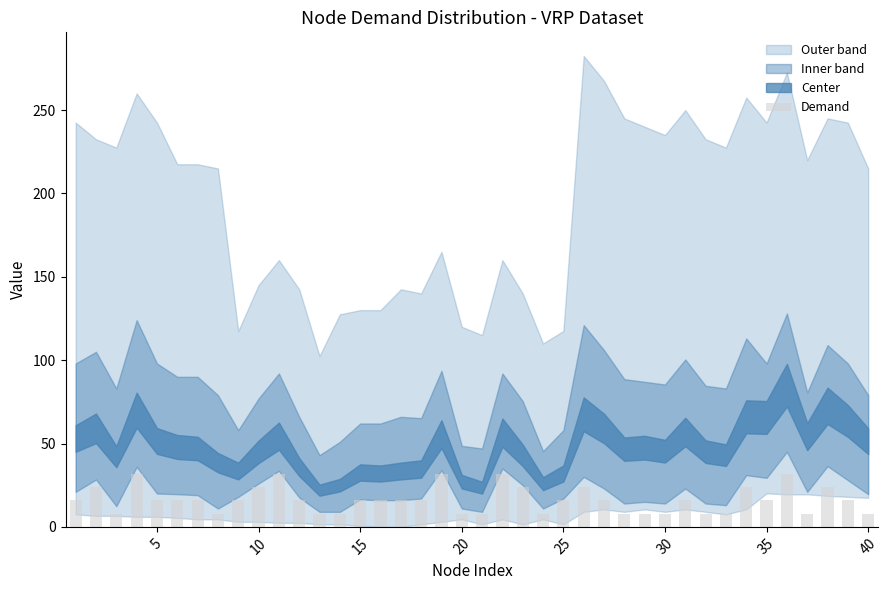

What is the difference between the maximum and second lowest values?

24